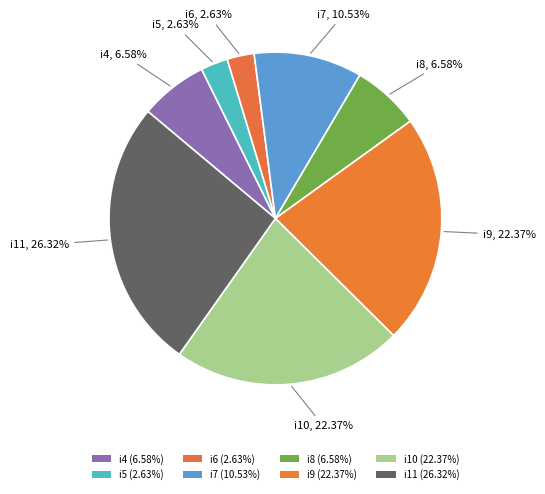

Count the number of slices in the pie.

8